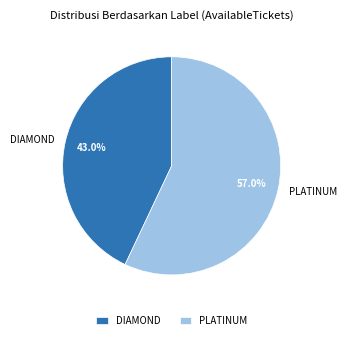

Between PLATINUM and DIAMOND, which is larger?

PLATINUM